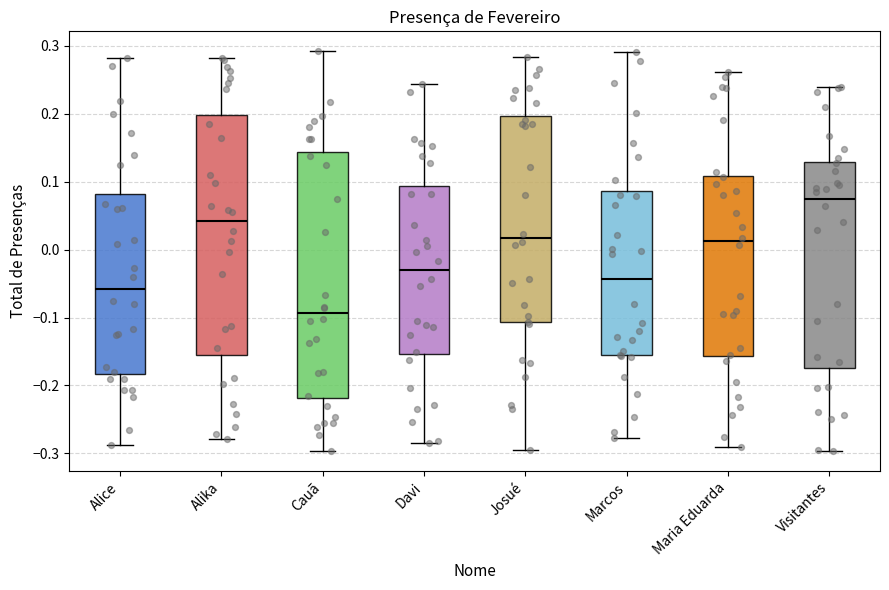

Which box has the highest median line?

Visitantes